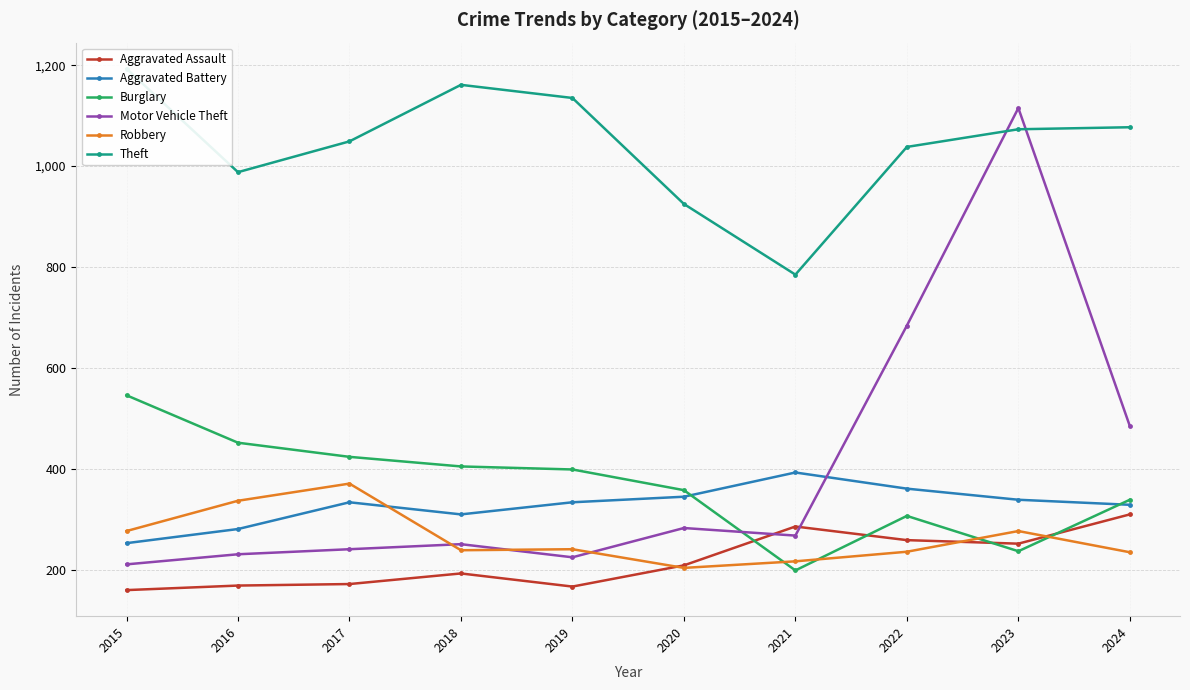

At which category does Aggravated Assault reach its first local valley?

2019